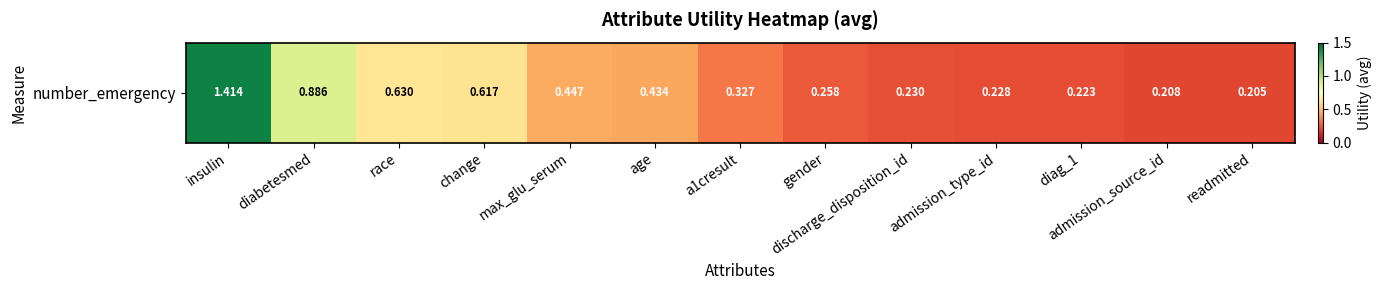

What is the difference between the values at diag_1 and insulin?

1.2